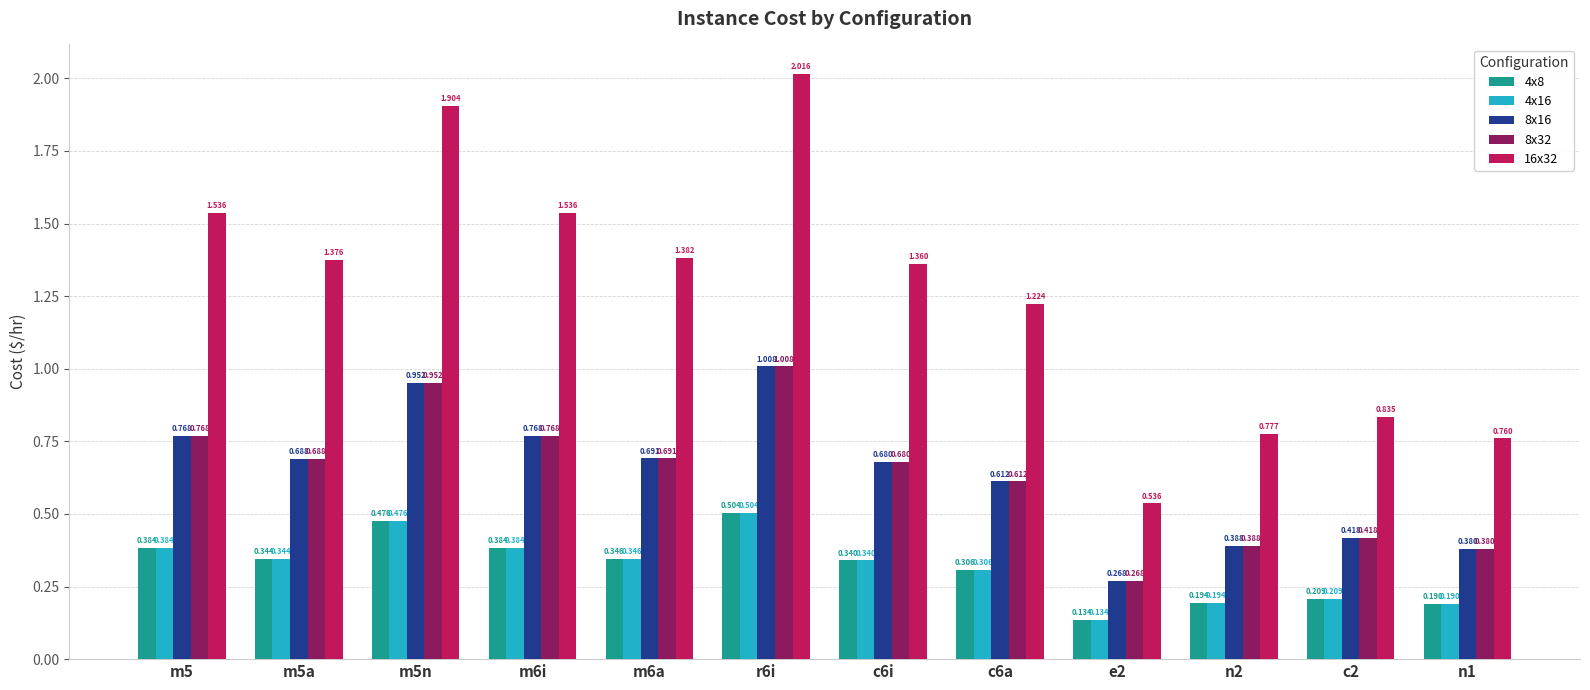

What is the spread (max minus min) of values at c6a?

0.9